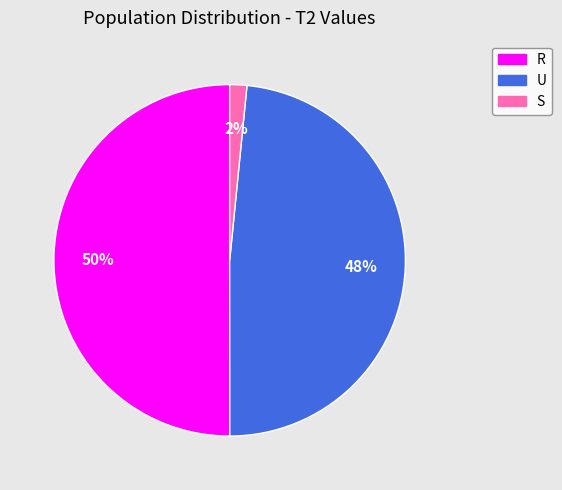

How many segments does this pie chart have?

3